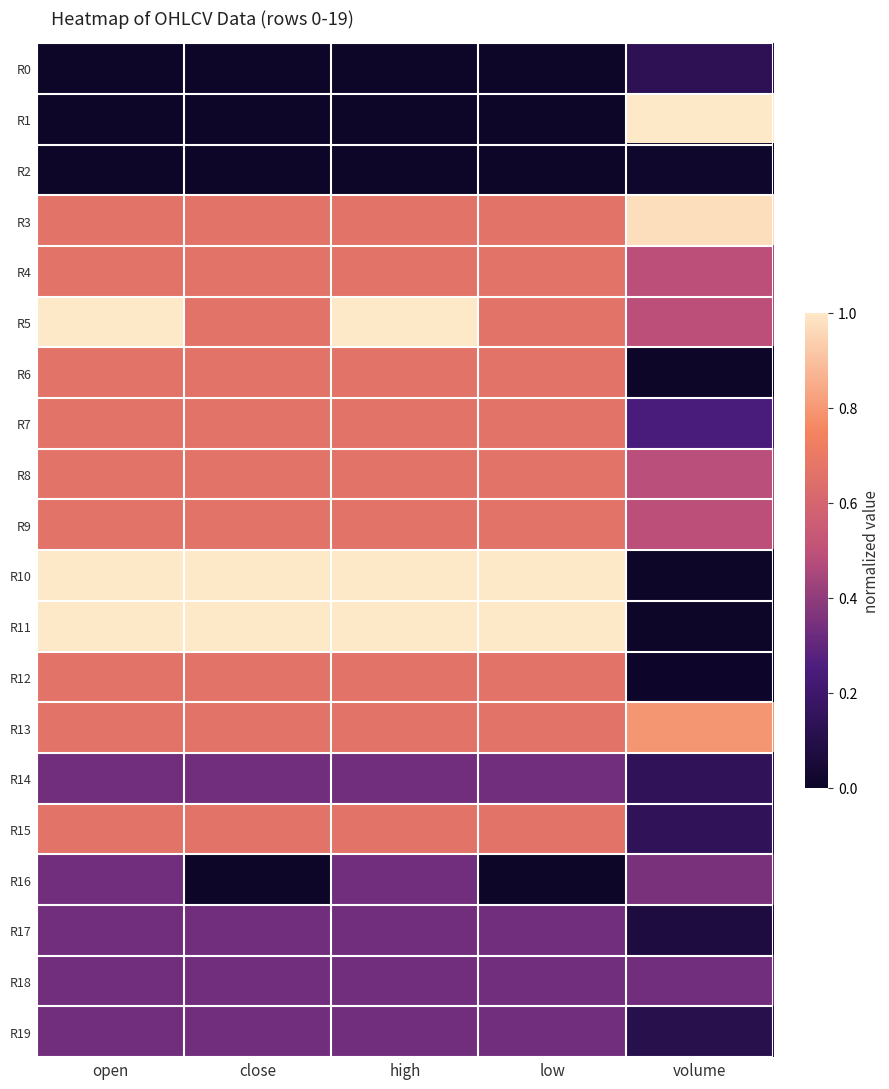

How many series are shown in this chart?

20